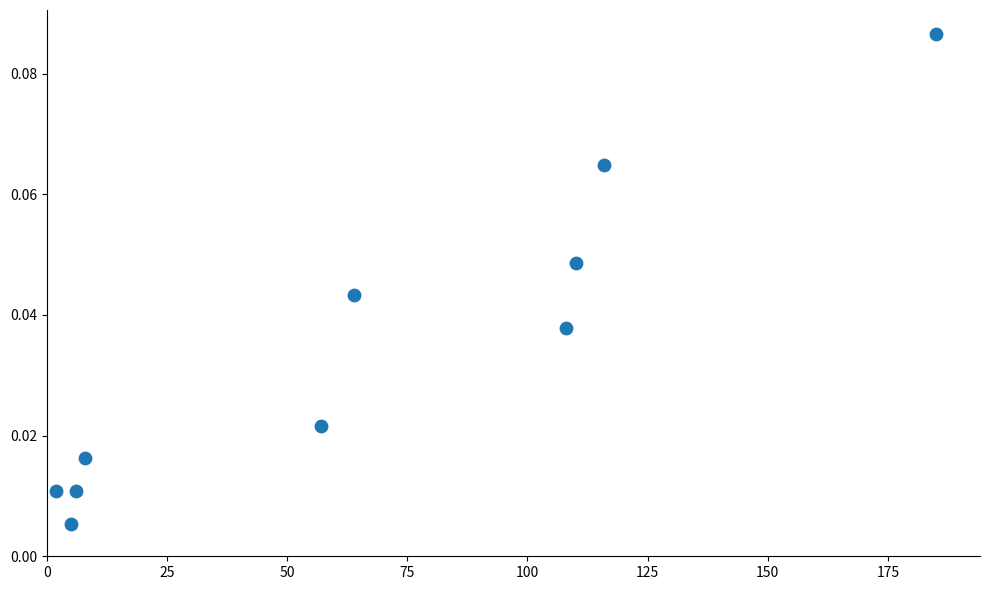

What is the average X value?

66.1